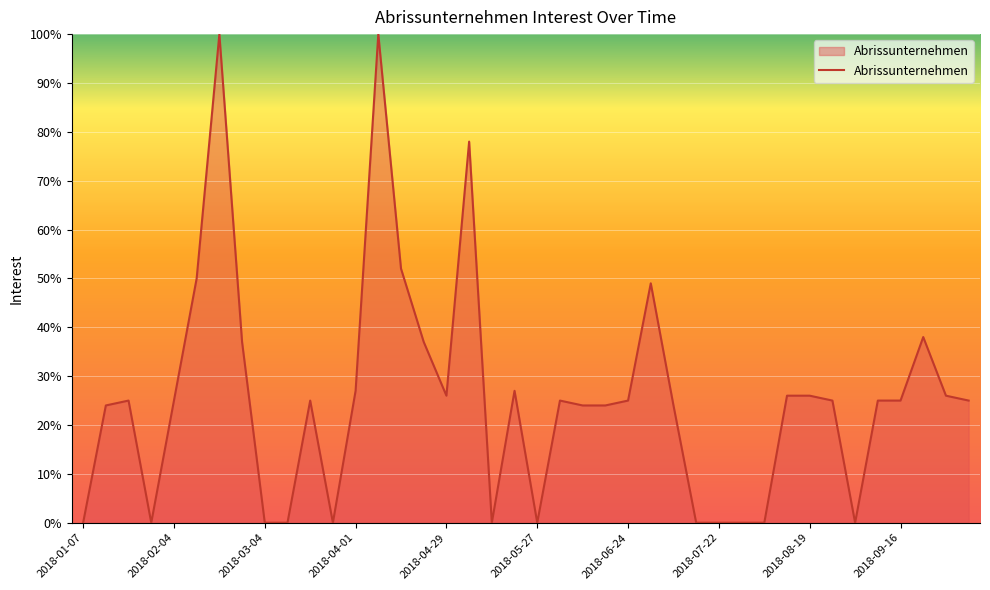

What is the maximum value shown in the chart?

100